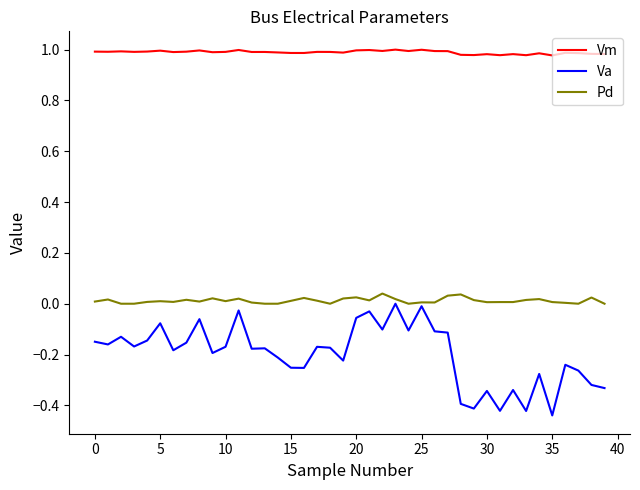

Which series has the largest total across all categories?

Vm